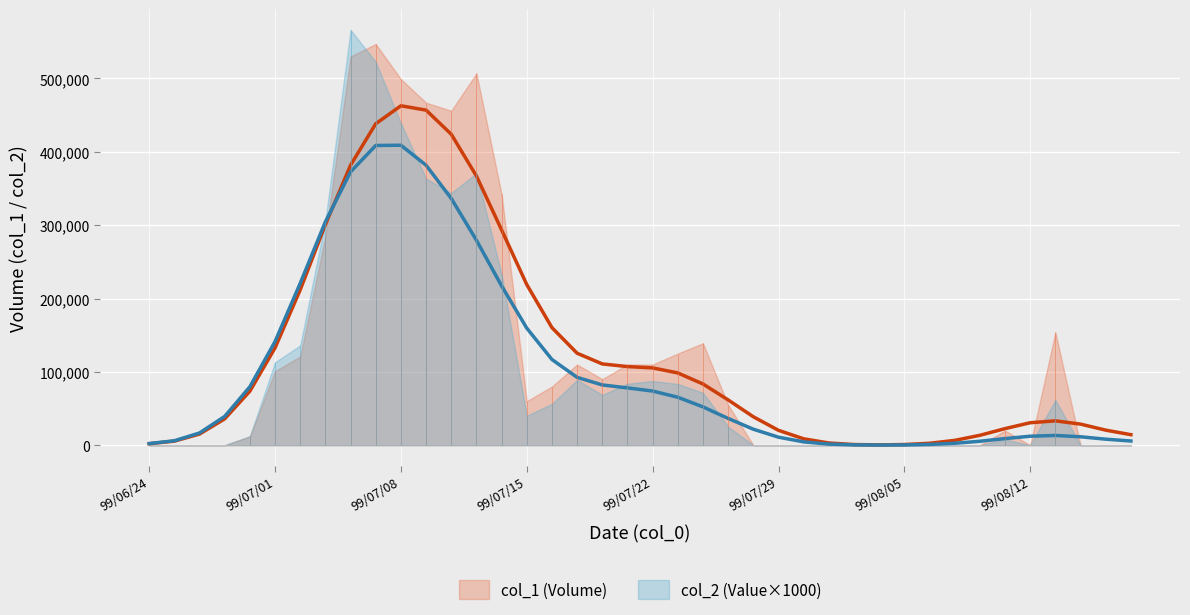

At how many categories does at least one series exceed 483093?

4